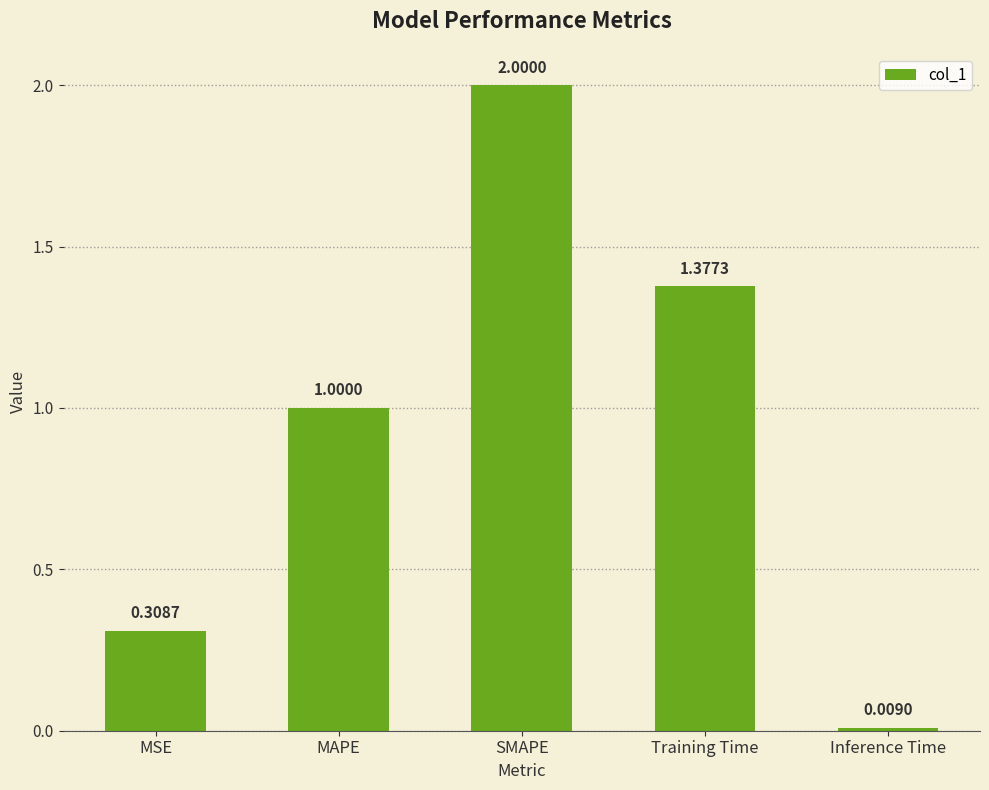

Rank the categories by value from lowest to highest.

Inference Time, MSE, MAPE, Training Time, SMAPE